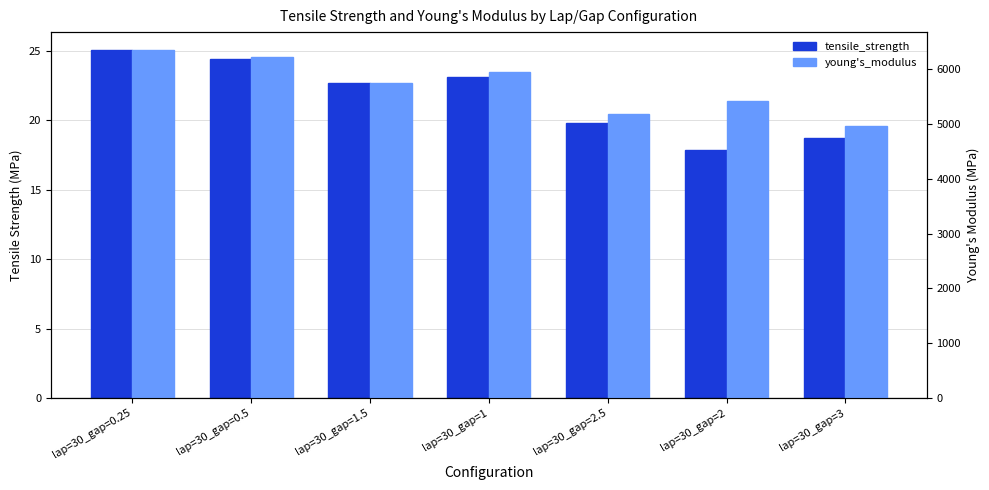

Which series has the widest spread of values?

young's_modulus